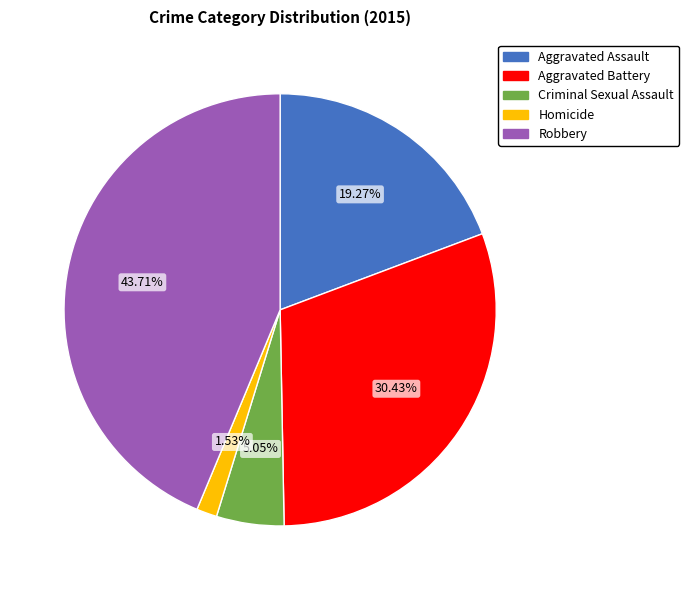

How many segments does this pie chart have?

5